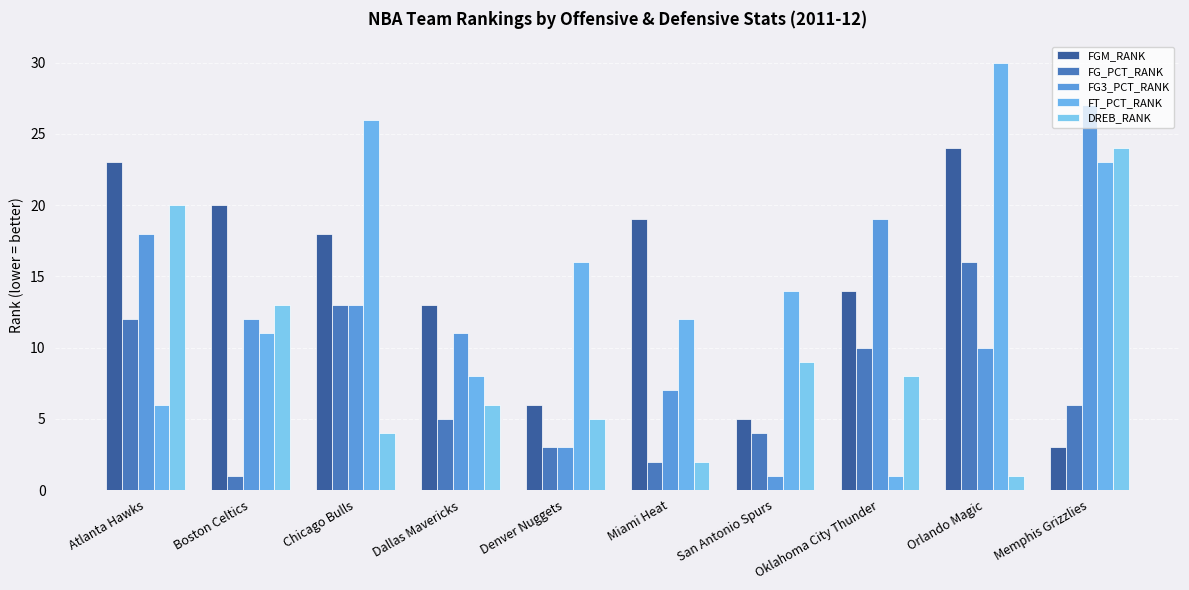

How many groups of bars are there?

10